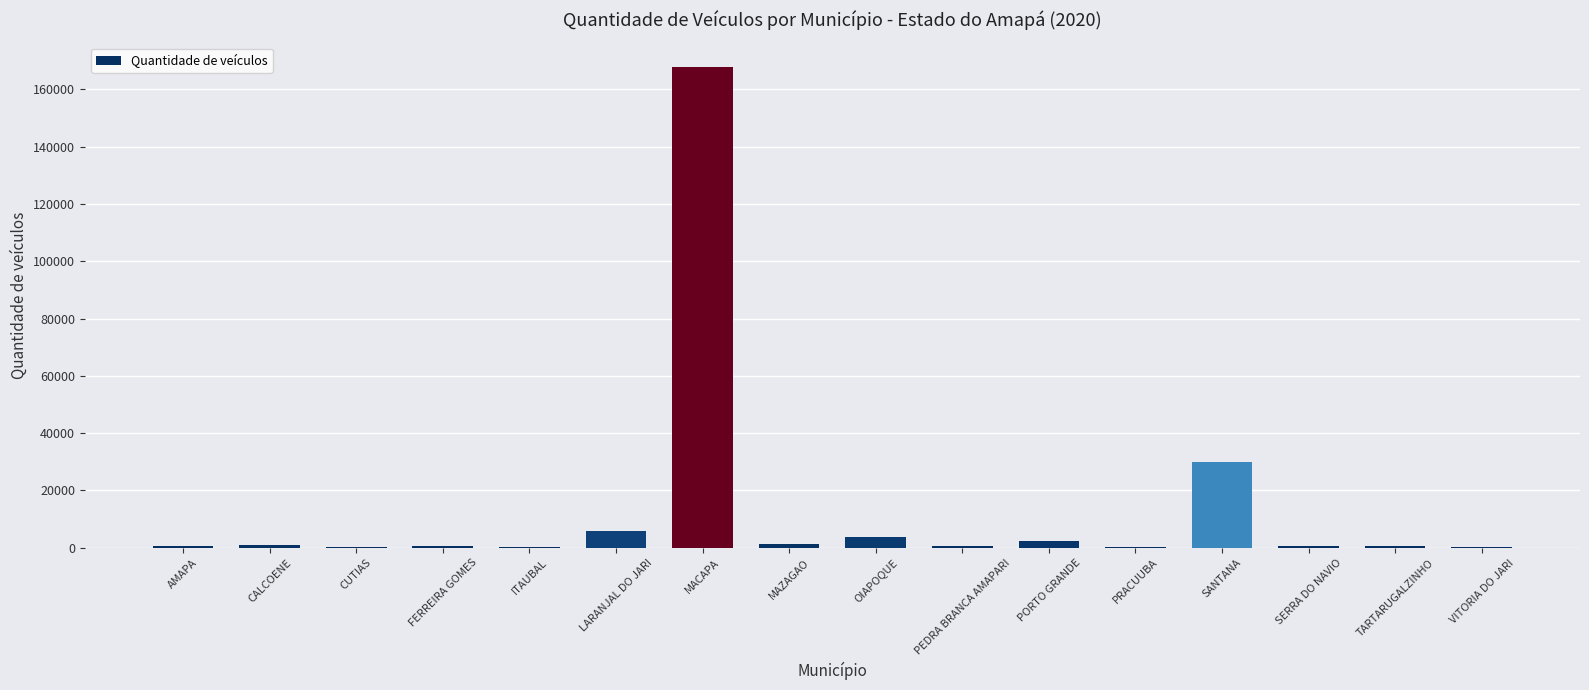

What is the change in value from CALCOENE to VITORIA DO JARI?

-393